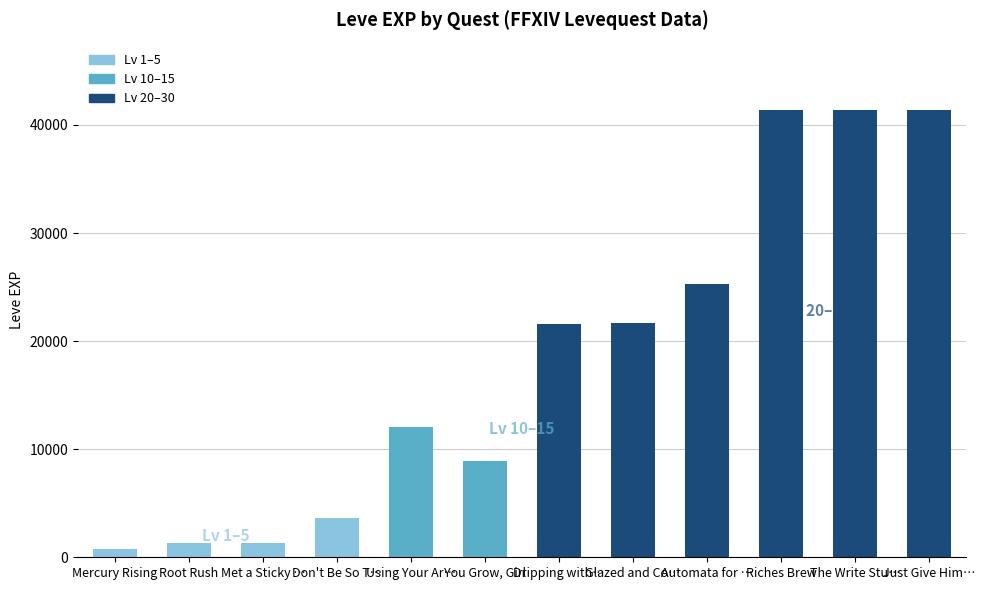

What is the label of the 7th bar from the left?

Dripping with…